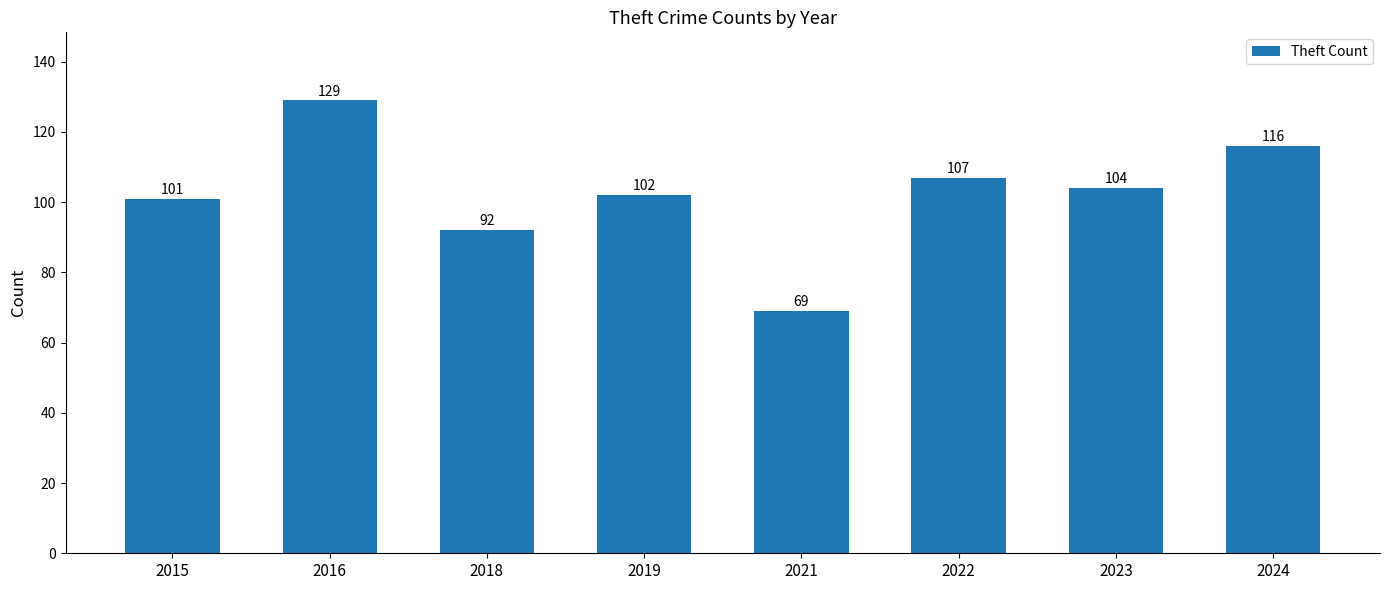

Reading left to right, transcribe all the data shown in this chart.

101	129	92	102	69	107	104	116